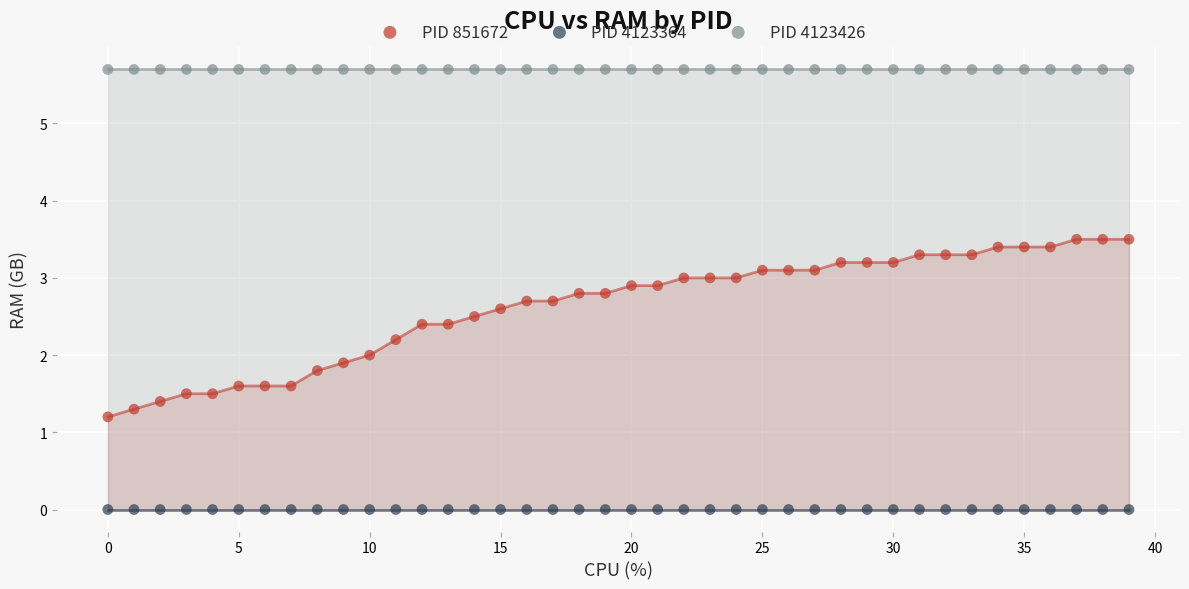

Which series reaches the minimum Y coordinate?

PID 4123364